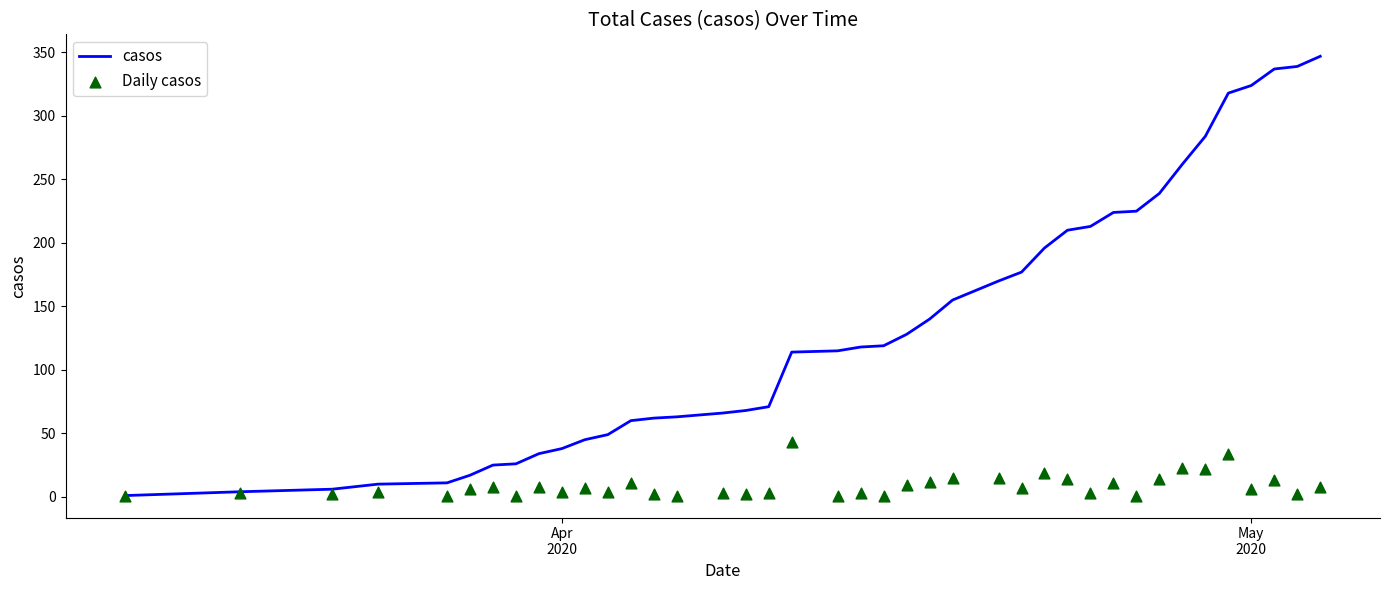

Which series contains the highest Y value?

casos